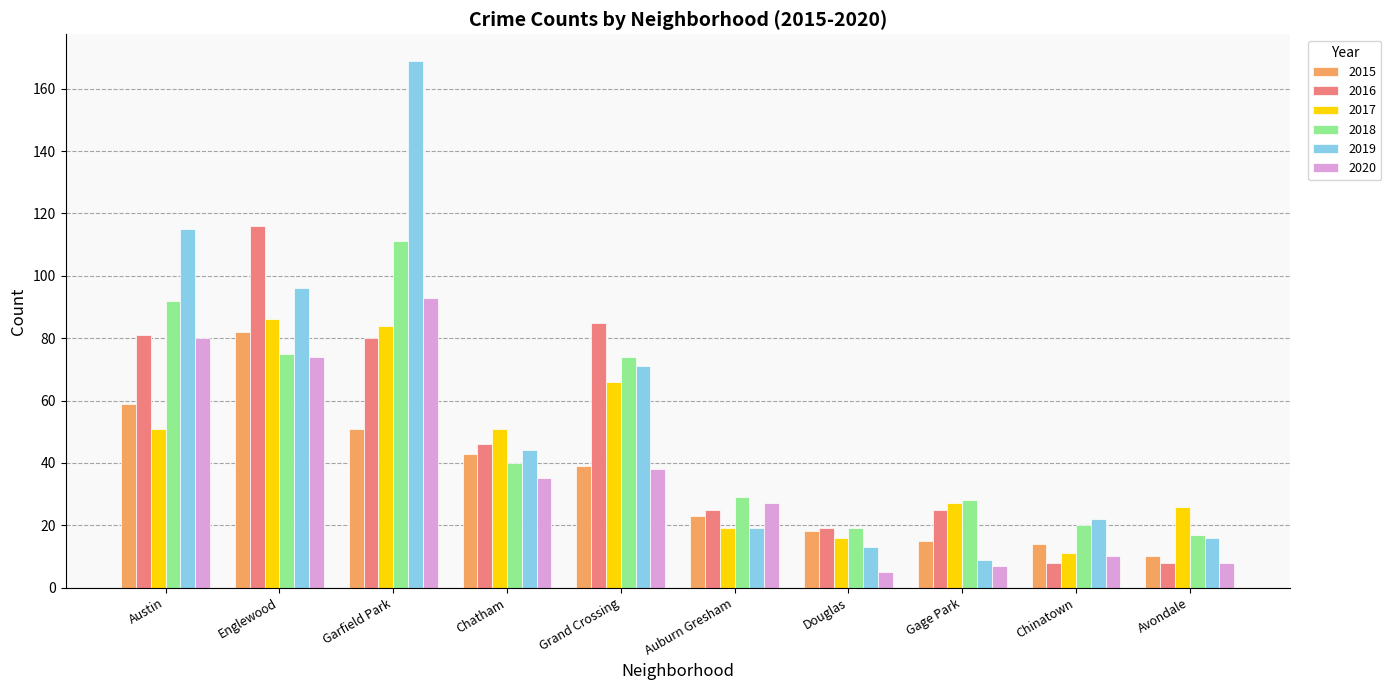

What is the difference between the maximum and second lowest values in the 2015 series?

68